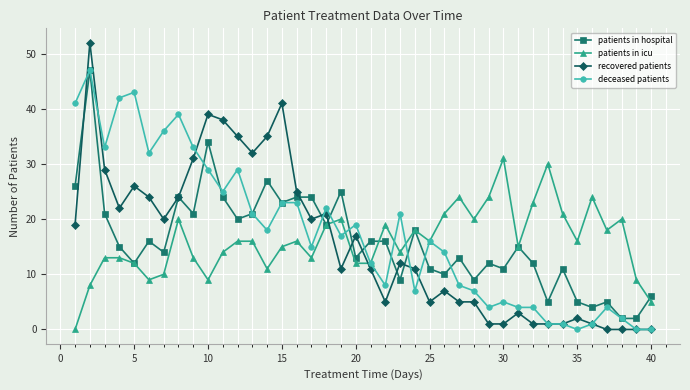

True or false: patients in icu and recovered patients cross at least once.

True